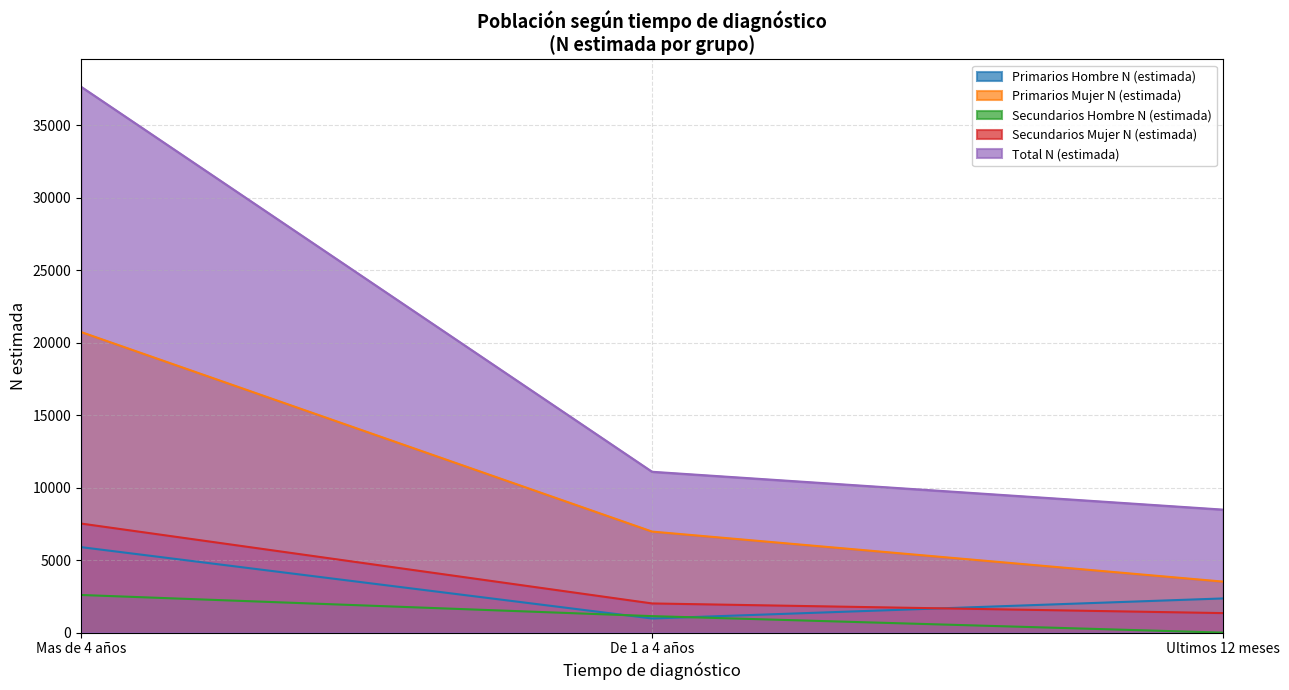

What position from the left is Ultimos 12 meses?

3